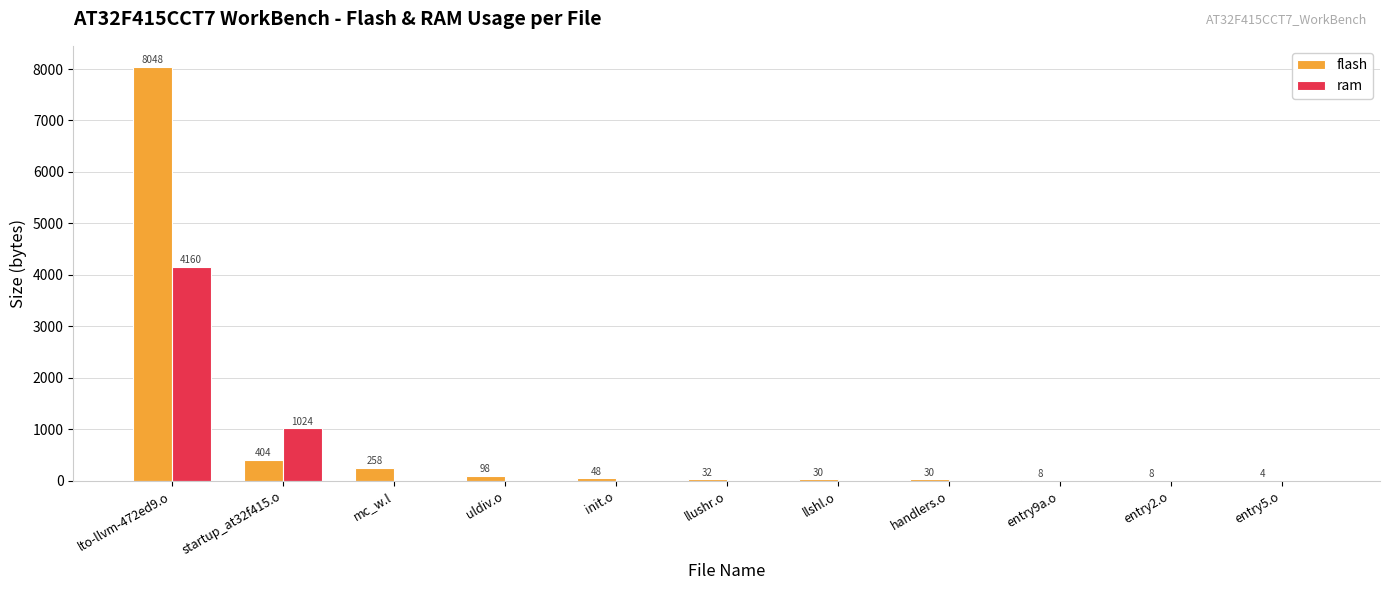

Is the value of flash at lto-llvm-472ed9.o greater than the value of ram at entry5.o?

Yes